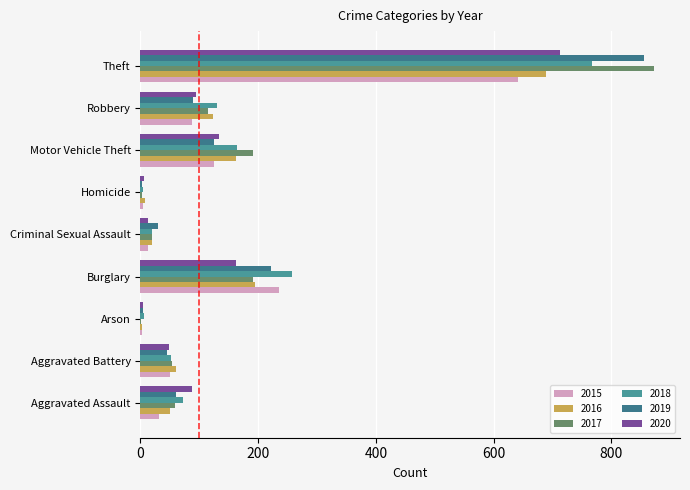

What position from the left is Arson?

3